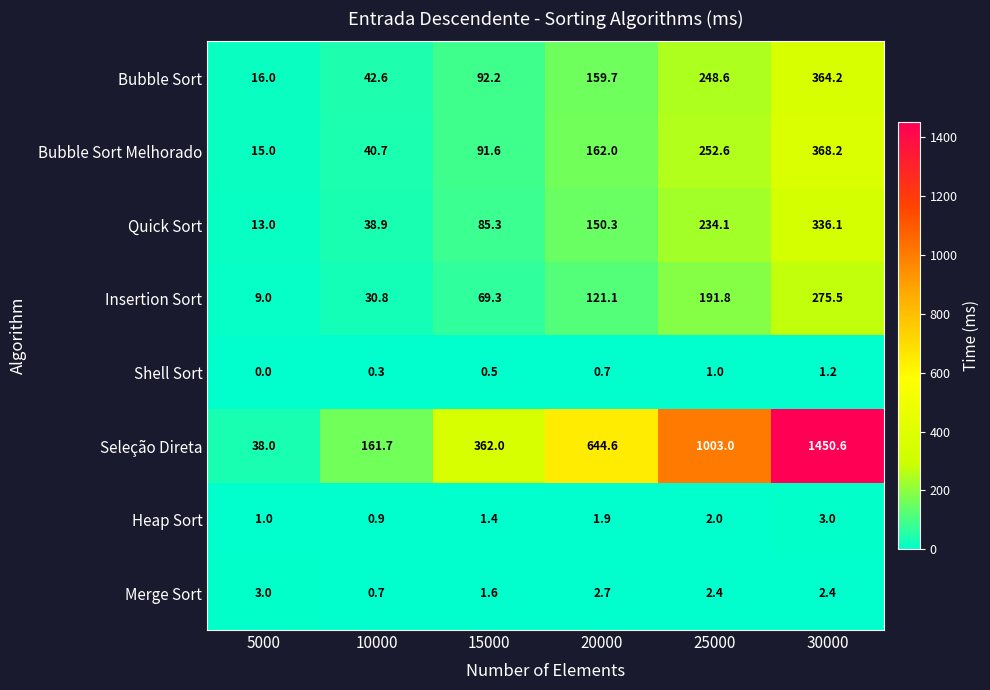

What is the spread (max minus min) of values at 5000?

38.0